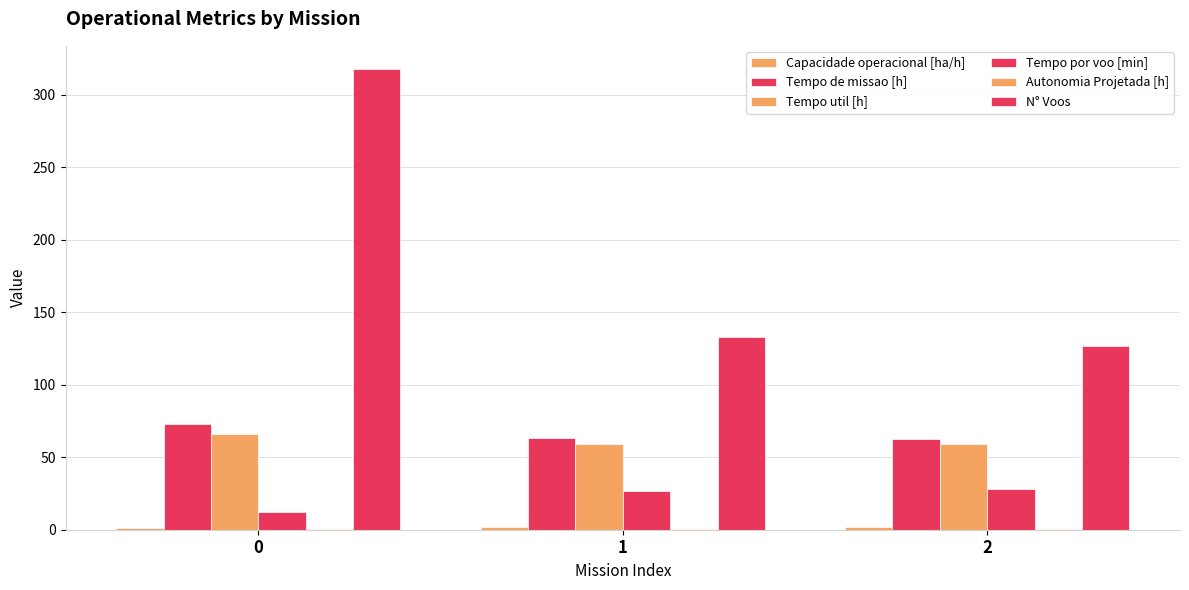

How many categories are shown in the chart?

3